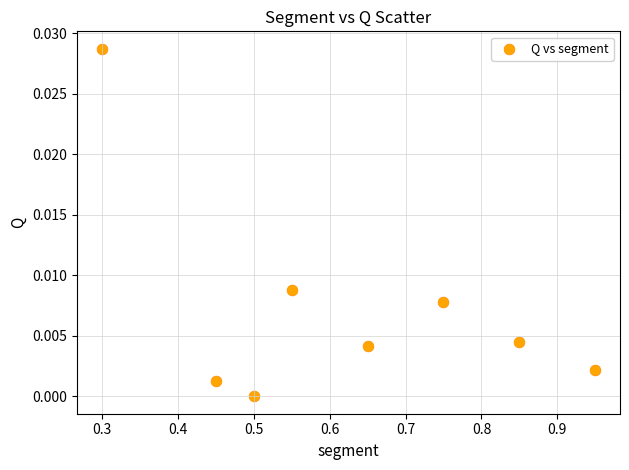

What is the average X value?

0.6